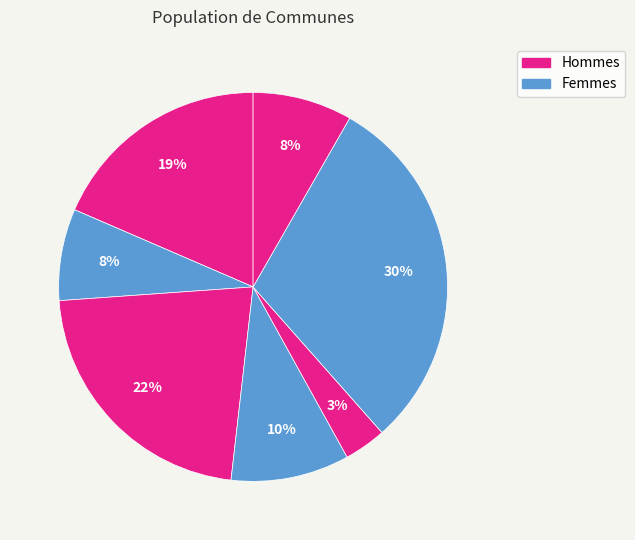

Count the number of slices in the pie.

7